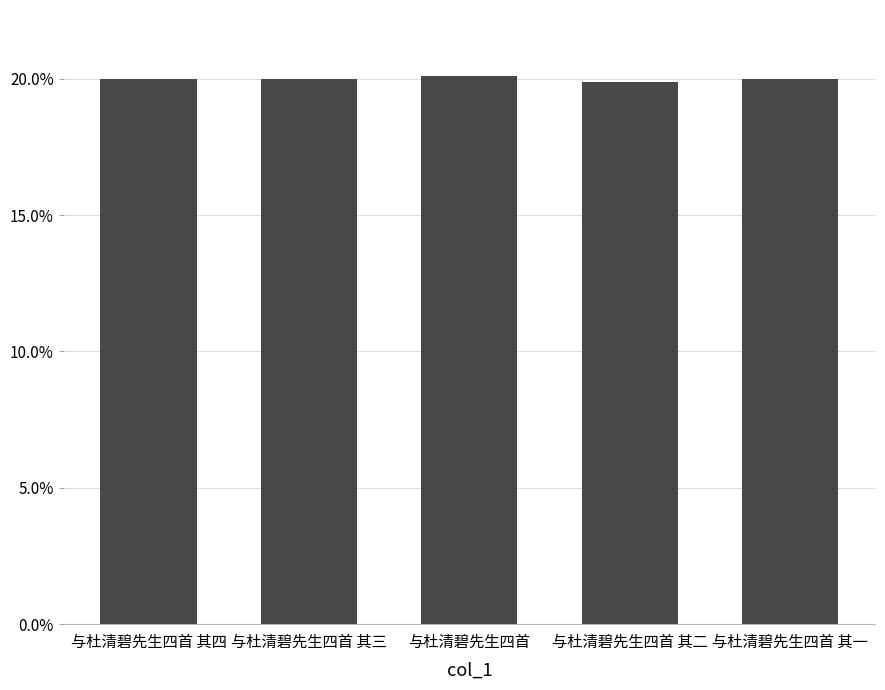

The value at 与杜清碧先生四首 其二 is 0.1. True or false?

False